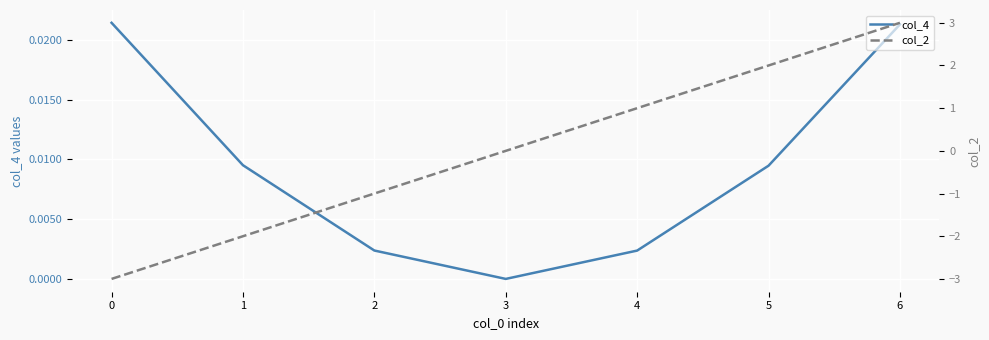

Is it true that col_4 equals 0.0 at 3?

True